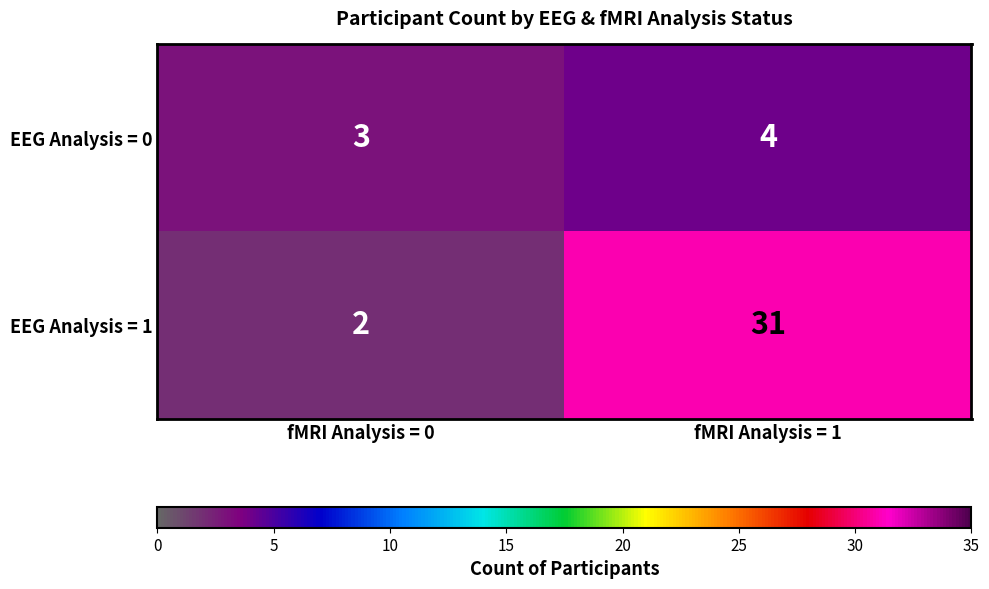

How many data points does each series have?

2